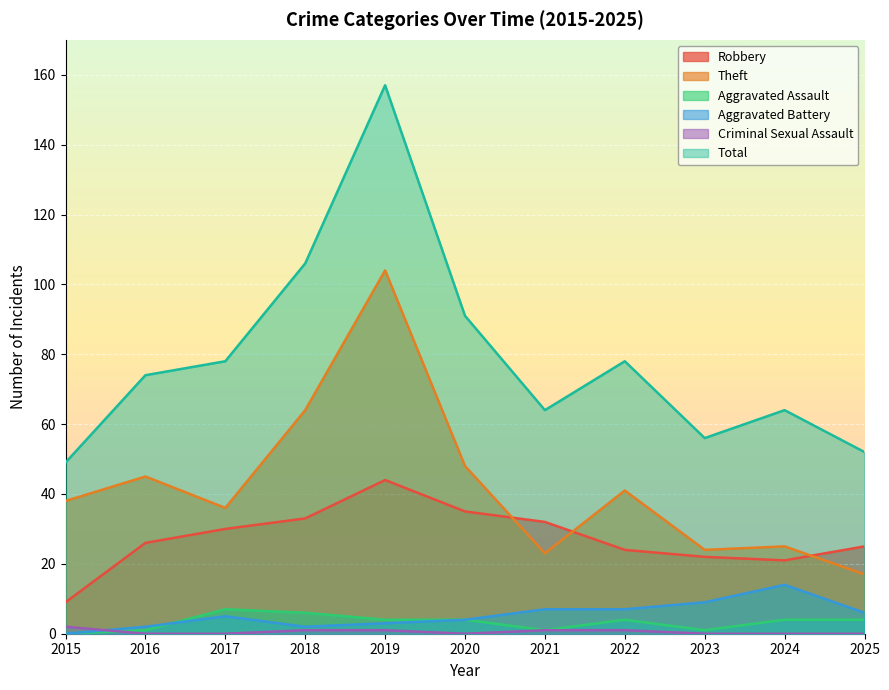

Is the value of Aggravated Battery at 2018 greater than the value of Criminal Sexual Assault at 2020?

Yes